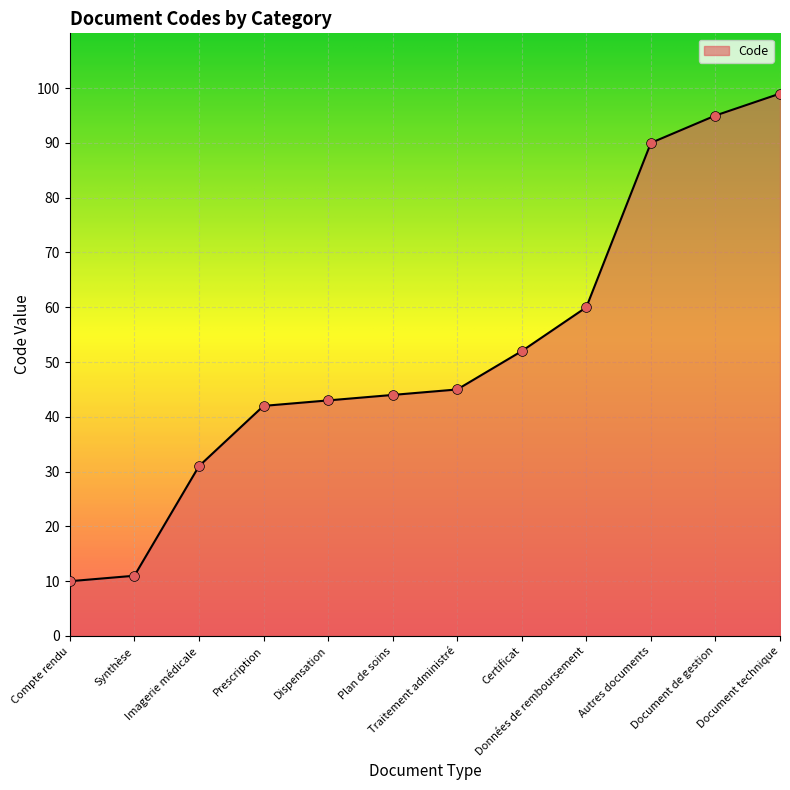

Which has a higher value, Données de remboursement or Prescription?

Données de remboursement